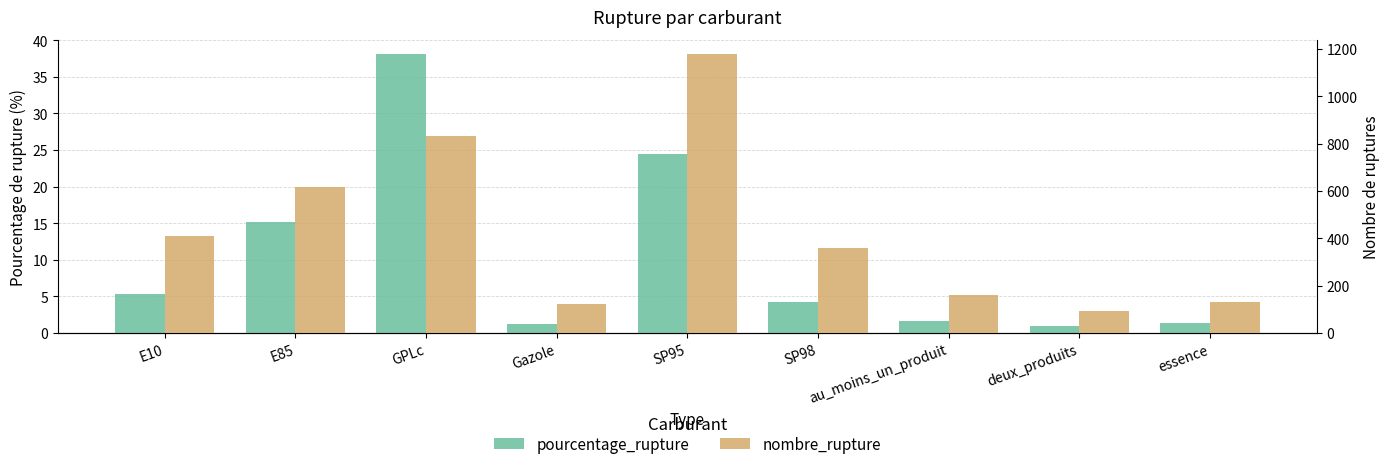

What are all the series names shown in the legend?

pourcentage_rupture, nombre_rupture